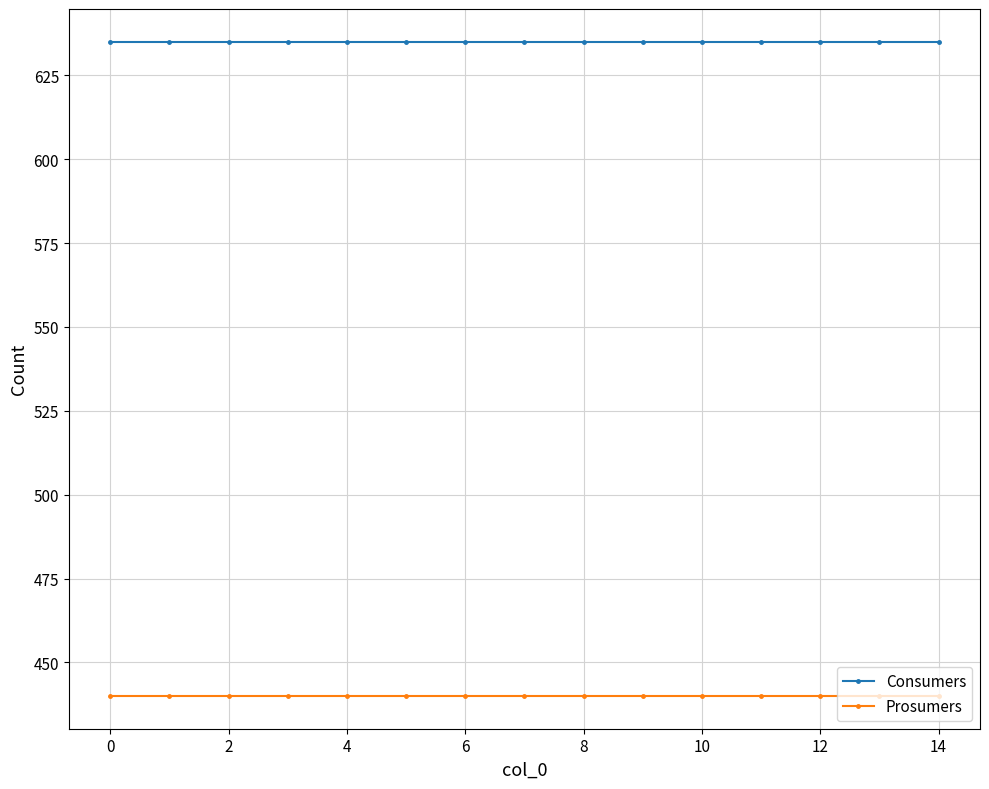

True or false: Prosumers and Consumers cross at least once.

False